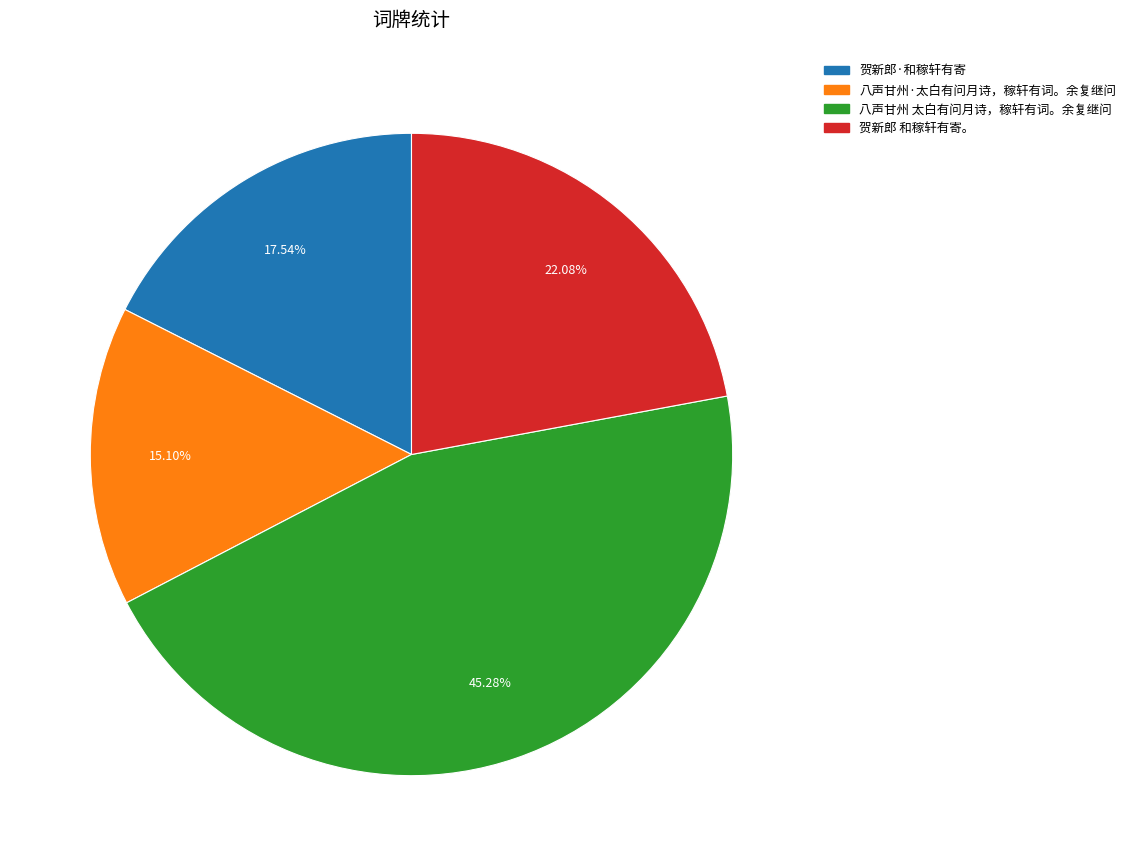

Does 八声甘州 太白有问月诗，稼轩有词。余复继问 account for over 50% of the chart?

No